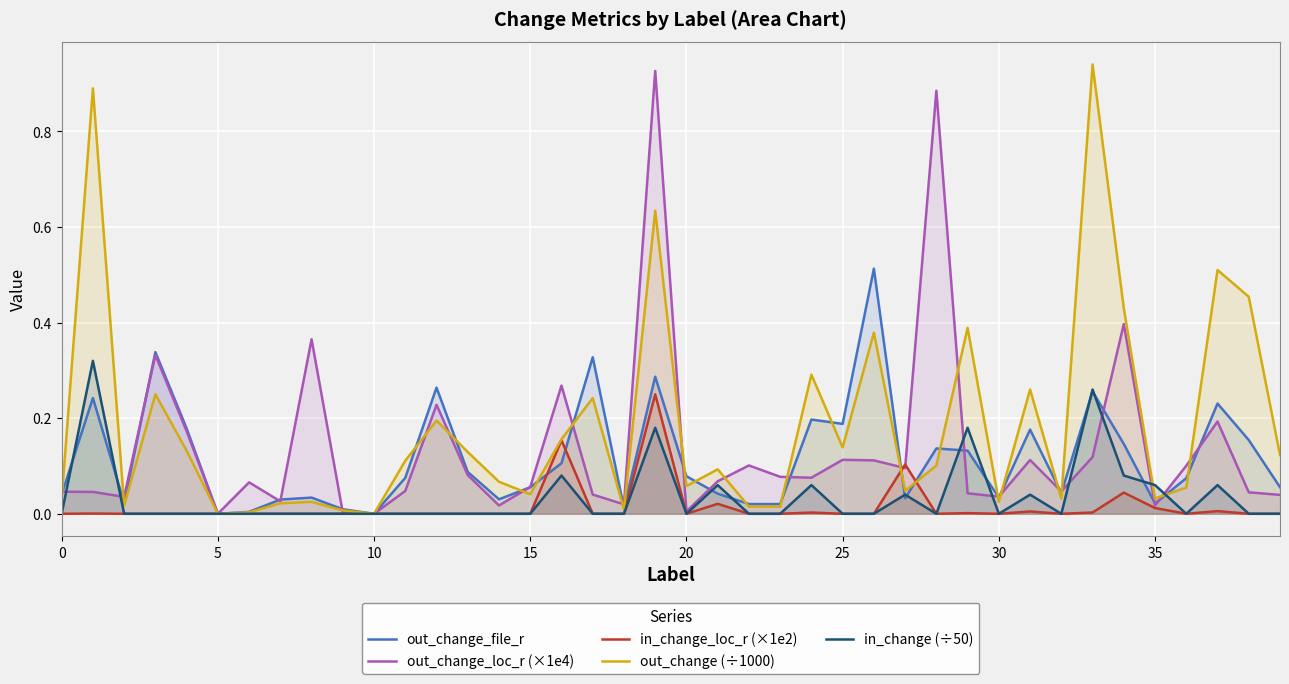

The value of out_change (÷1000) at 12 is 0.2. True or false?

True